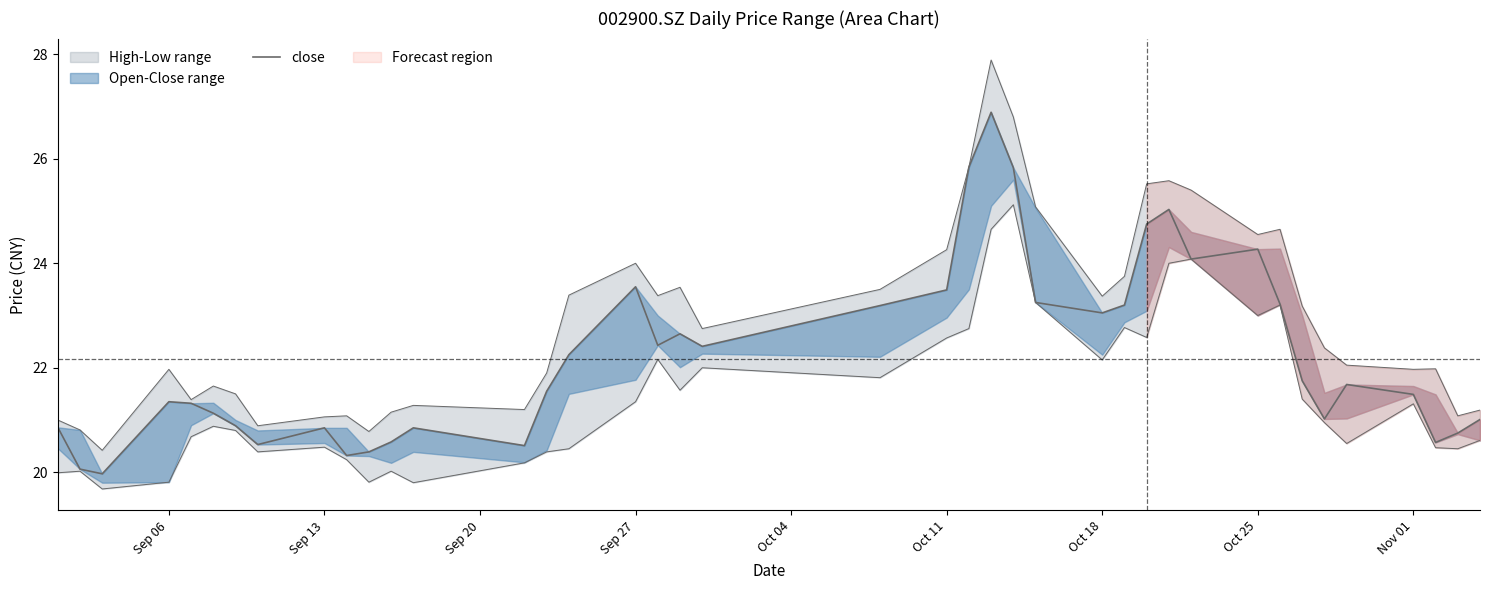

Does the chart display data point markers on the line(s)?

No